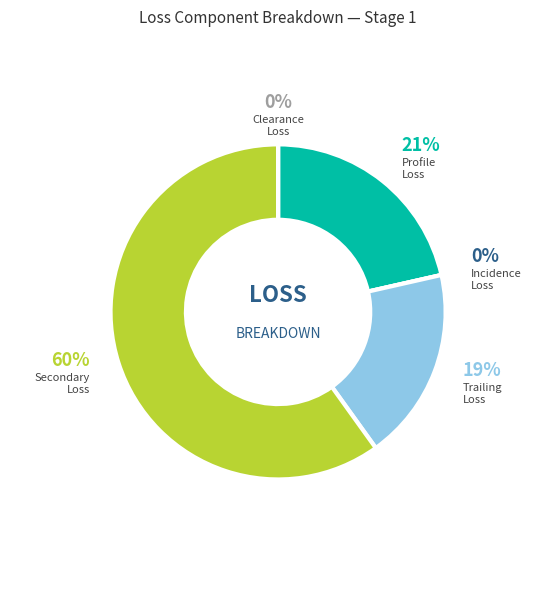

To the nearest percent, what percentage of the pie is loss_profile_1?

21%